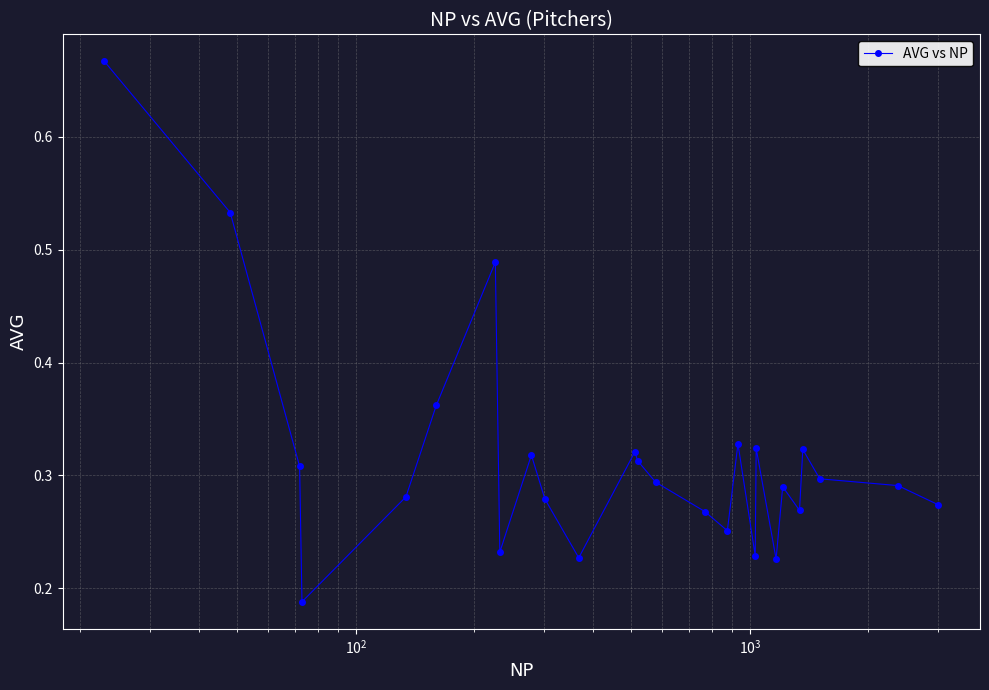

What is the sum of all values?

8.2